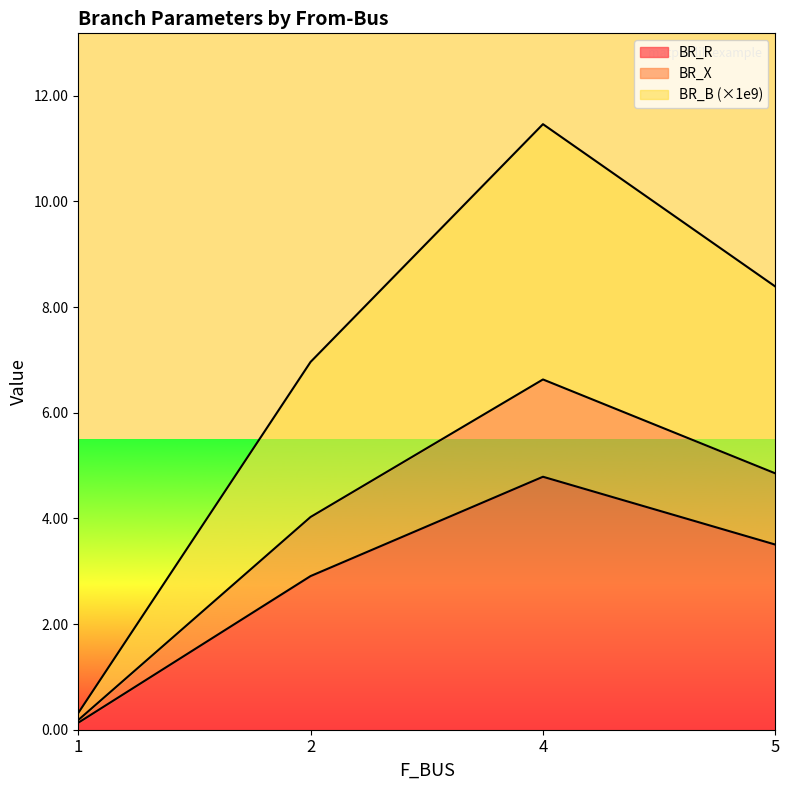

The BR_R series shows 0.1 at 1. True or false?

False